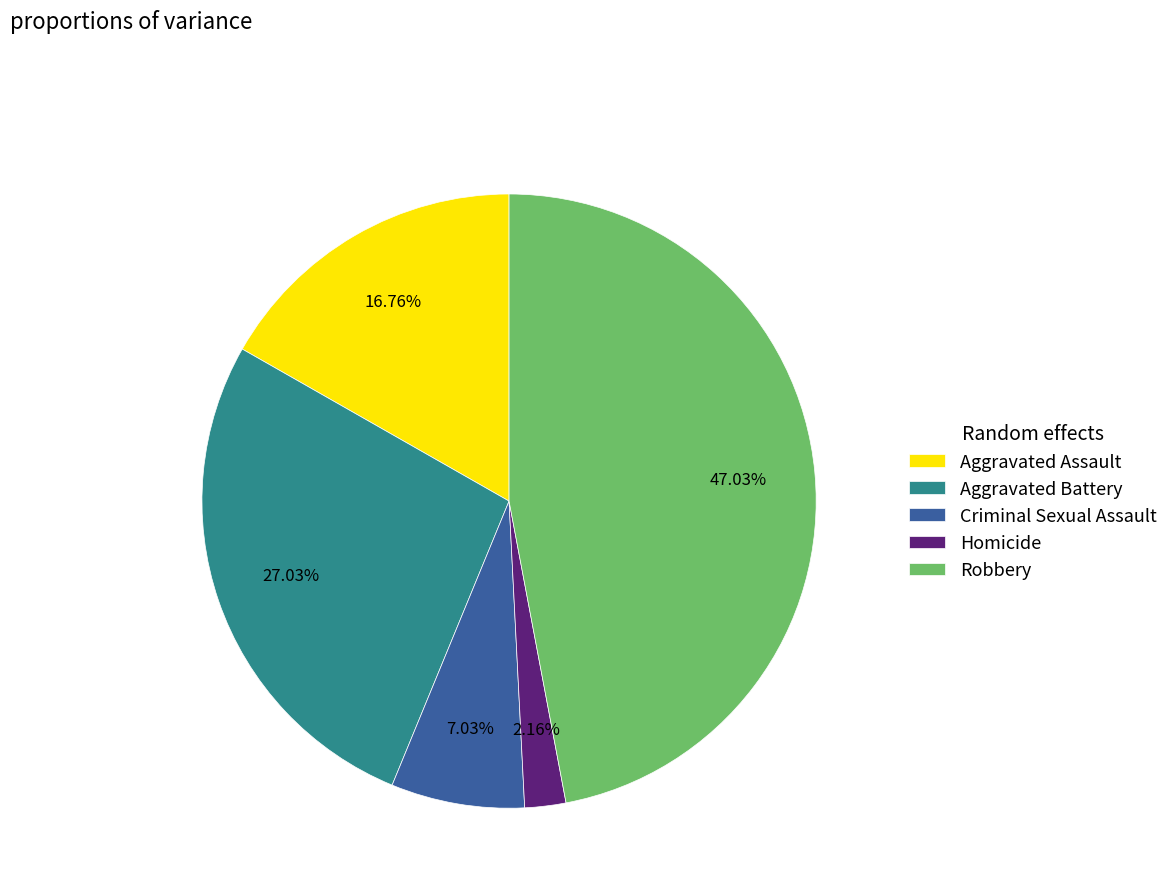

Is the sum of Criminal Sexual Assault and Robbery greater than half?

Yes